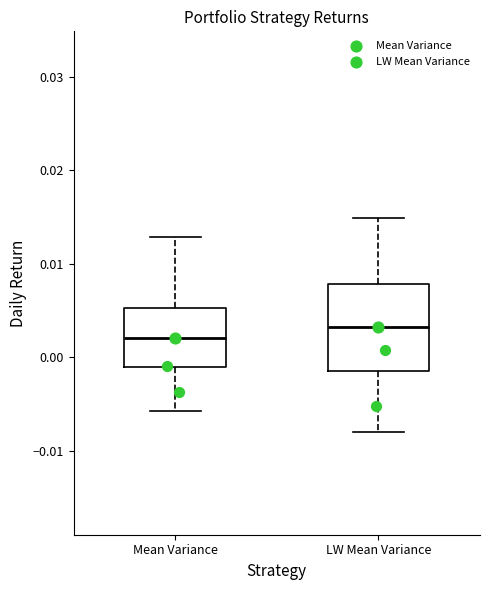

Comparing the boxes themselves (not the whiskers), which one is the tallest?

LW Mean Variance